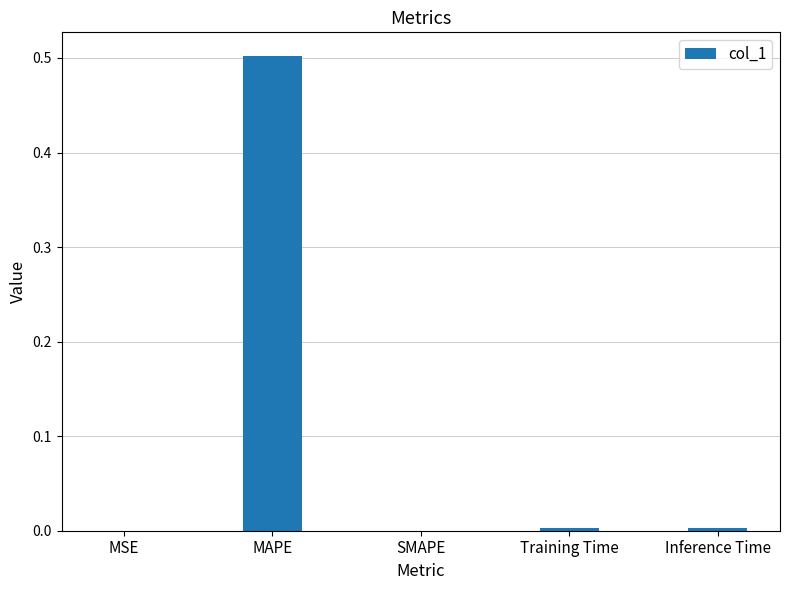

The chart shows a value of 0.2 at SMAPE. True or false?

False